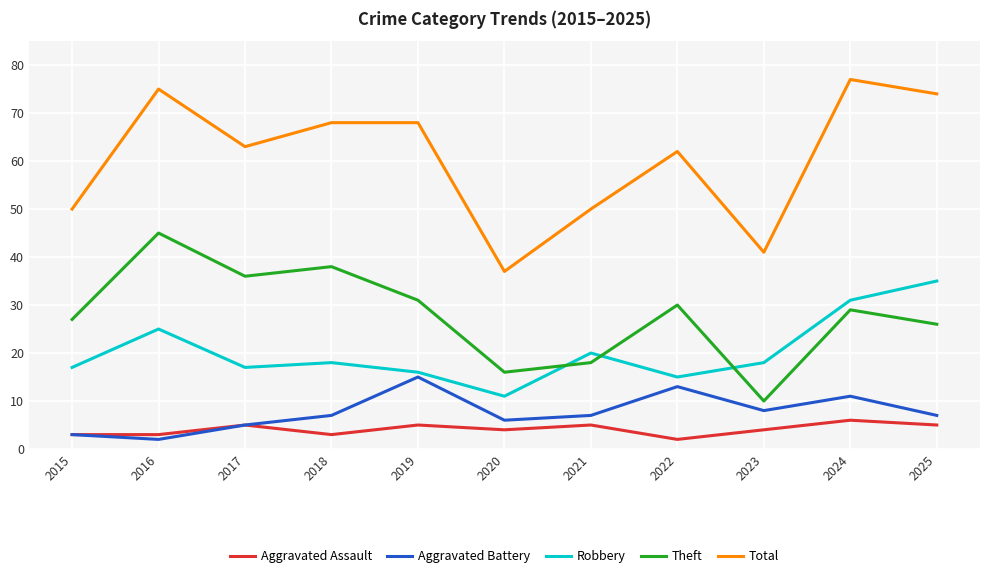

Which series changed the most between 2019 and 2023?

Total